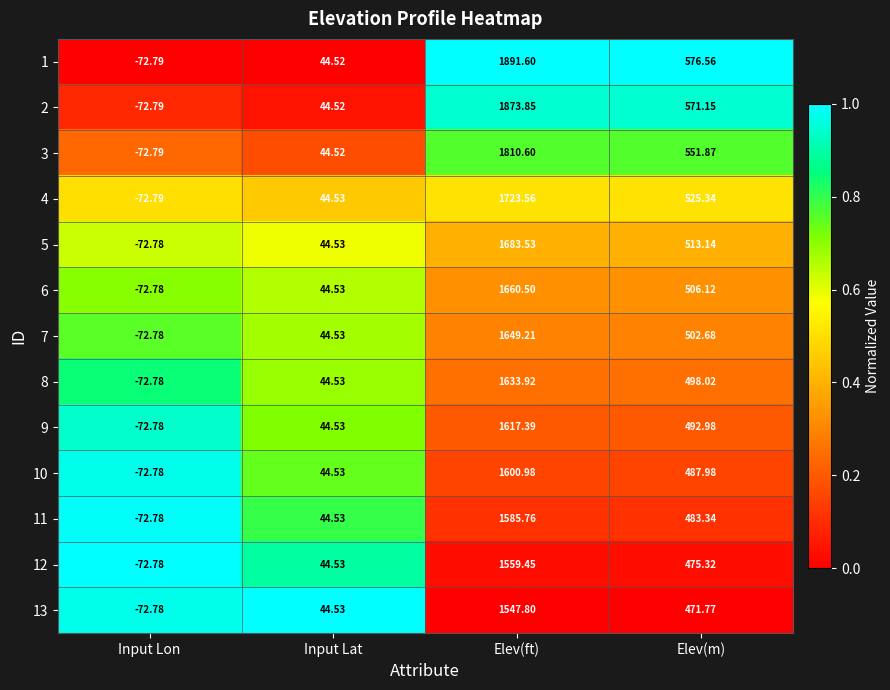

List the labels in order of 6 value, largest first.

Elev(ft), Elev(m), Input Lat, Input Lon